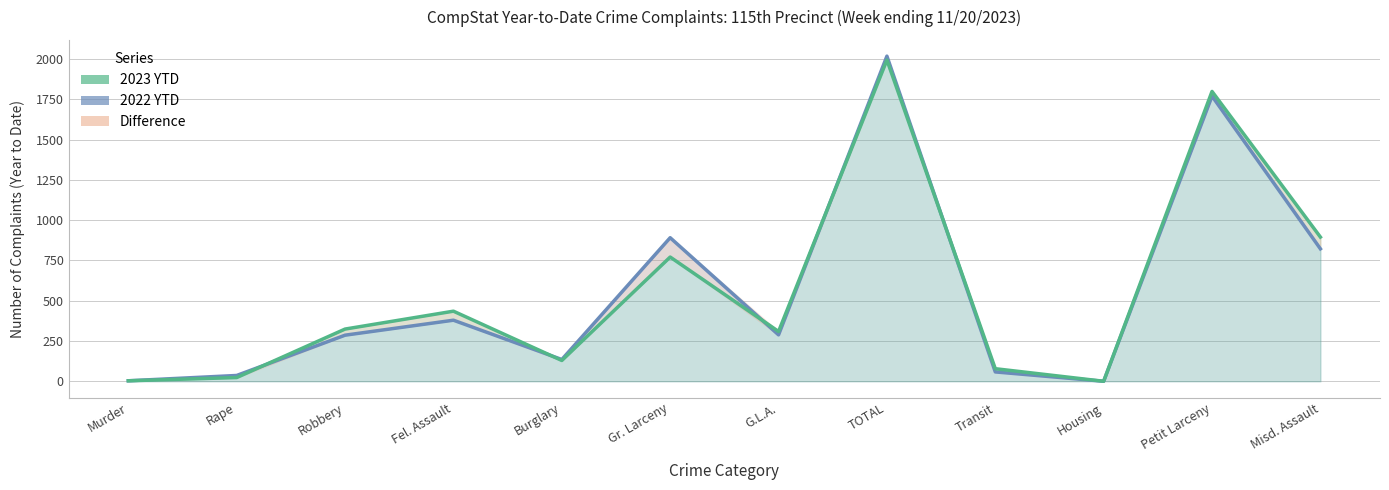

Where is the first local minimum for 2023 YTD?

Burglary